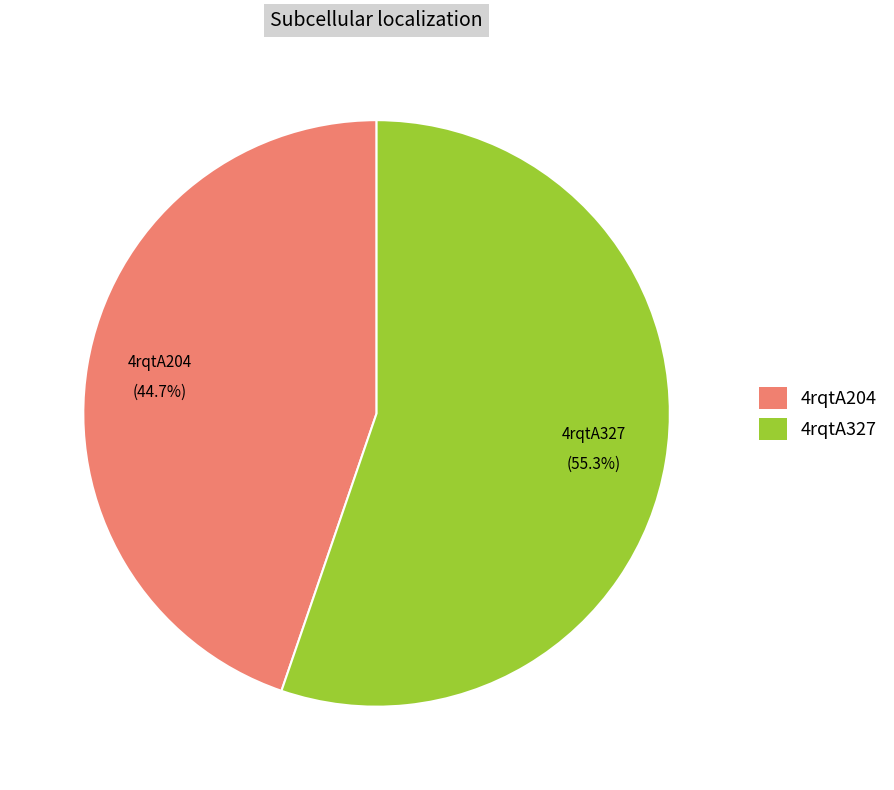

Does 4rqtA327 account for over 50% of the chart?

Yes